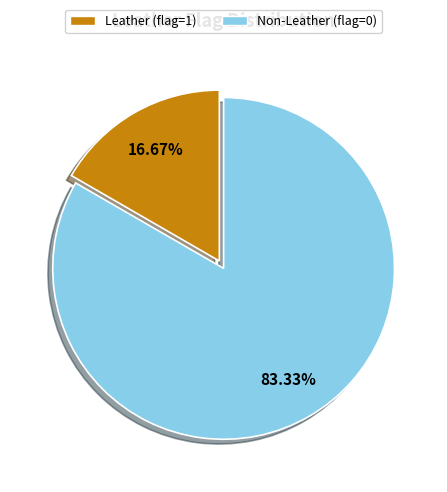

What is the ratio of the value at Non-Leather (flag=0) to the value at Leather (flag=1)?

5.0